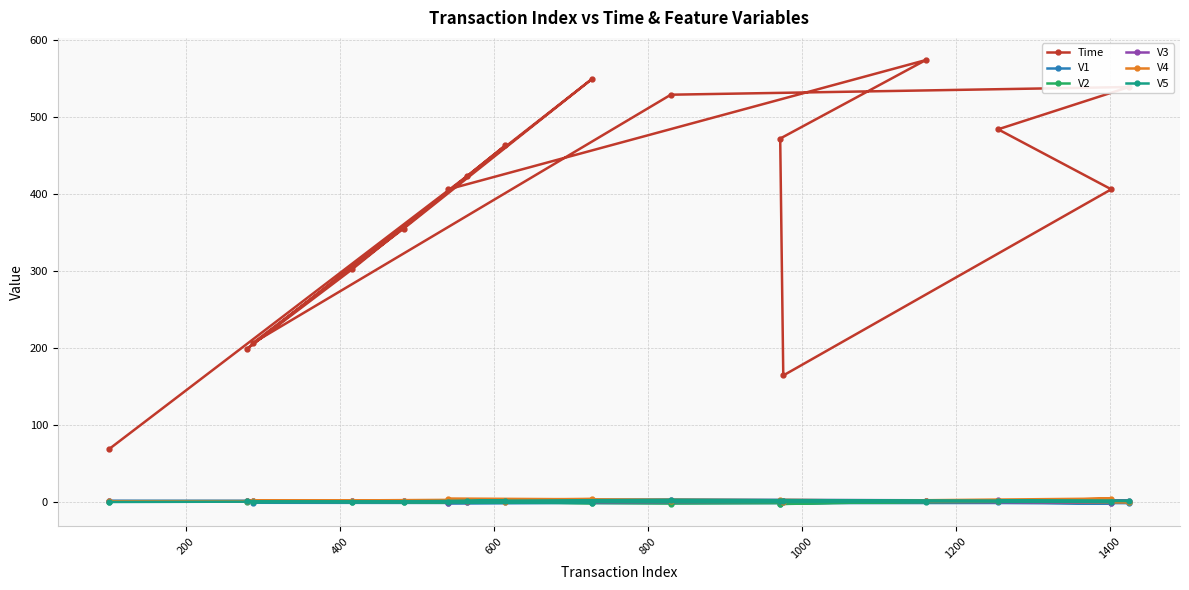

Which series has the largest range (max minus min)?

Time